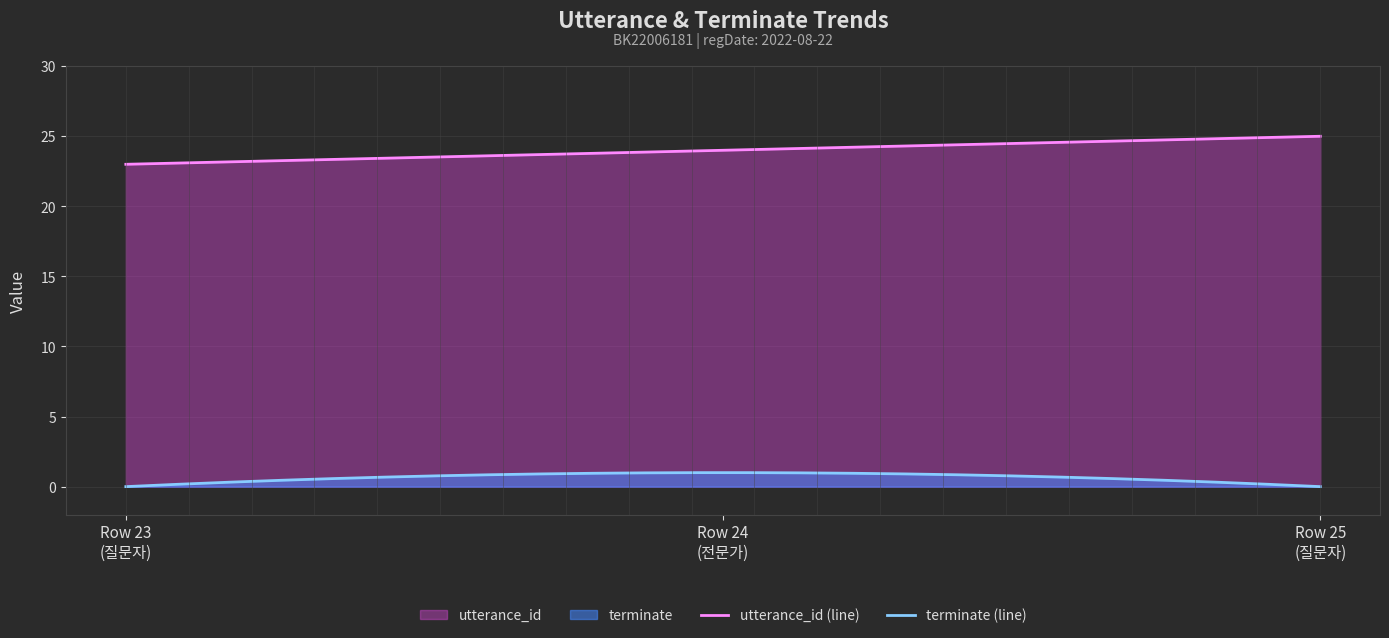

List the series in order of their overall mean, lowest first.

terminate (line), utterance_id (line)